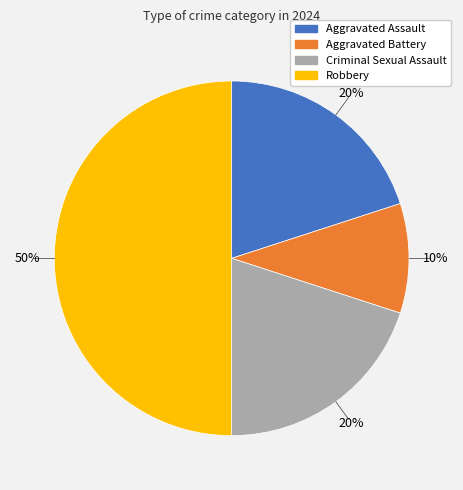

Which has a higher value, Aggravated Assault or Aggravated Battery?

Aggravated Assault